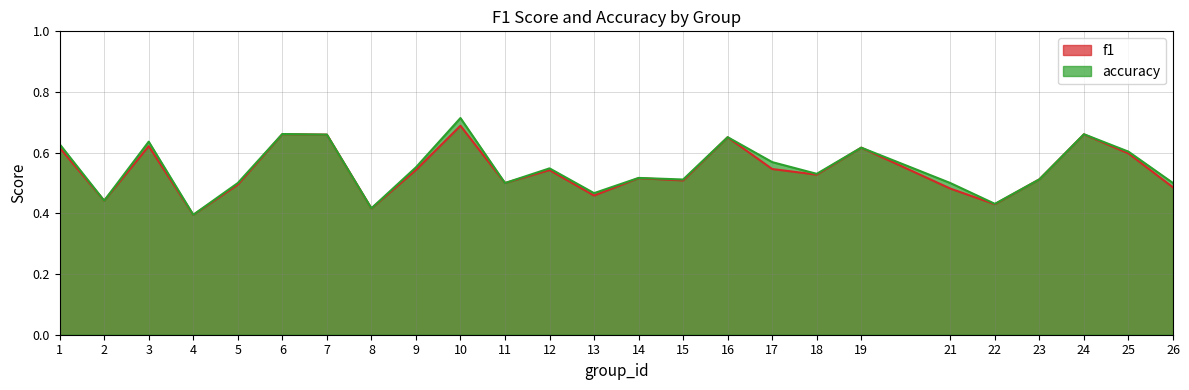

In f1, how many points are lower than both neighbors (excluding endpoints)?

8